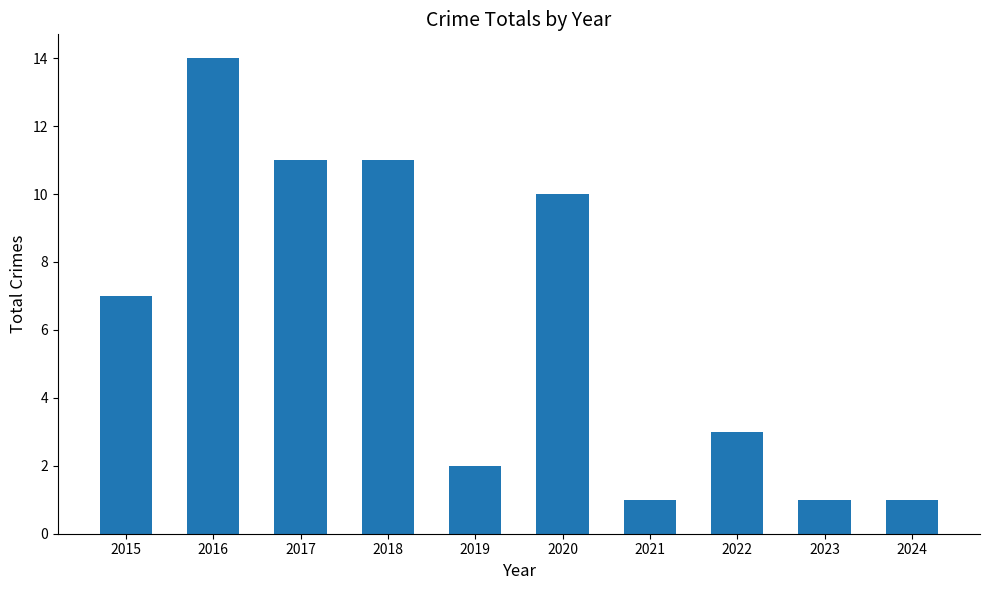

What is the smallest value displayed?

1